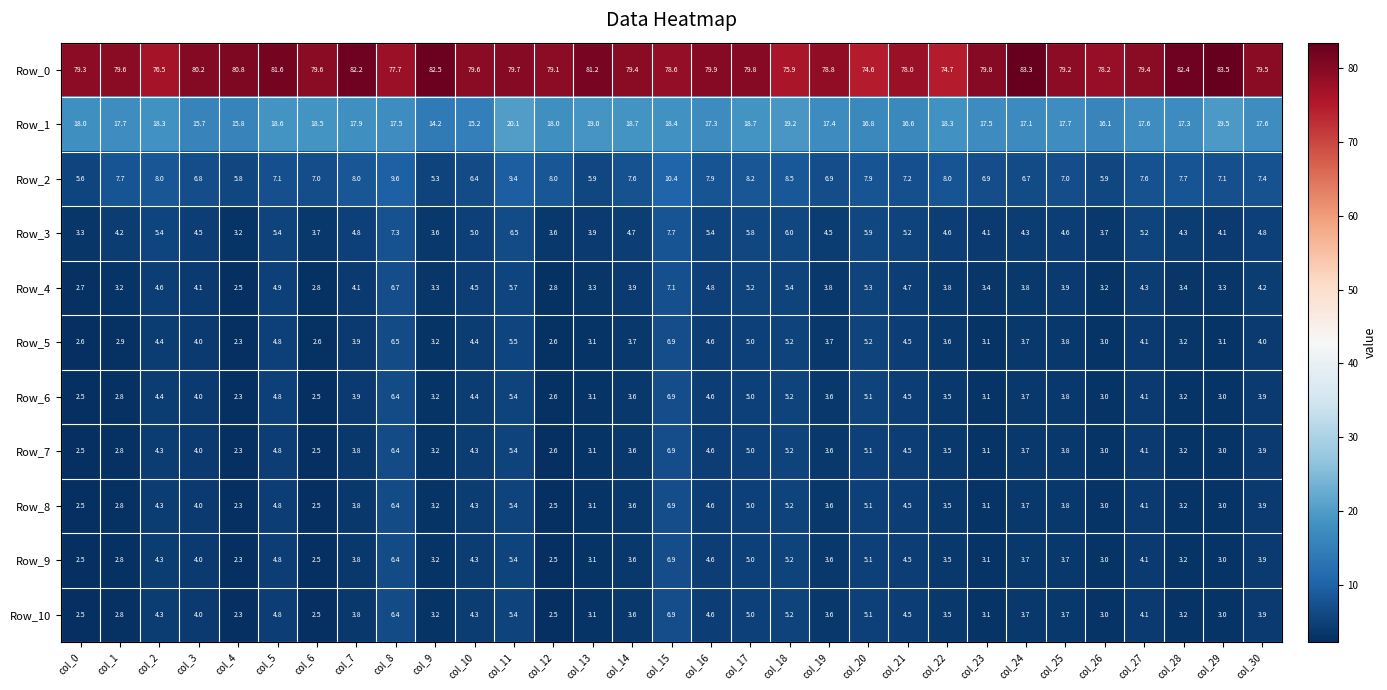

What is the total value across all series at col_9?

128.1